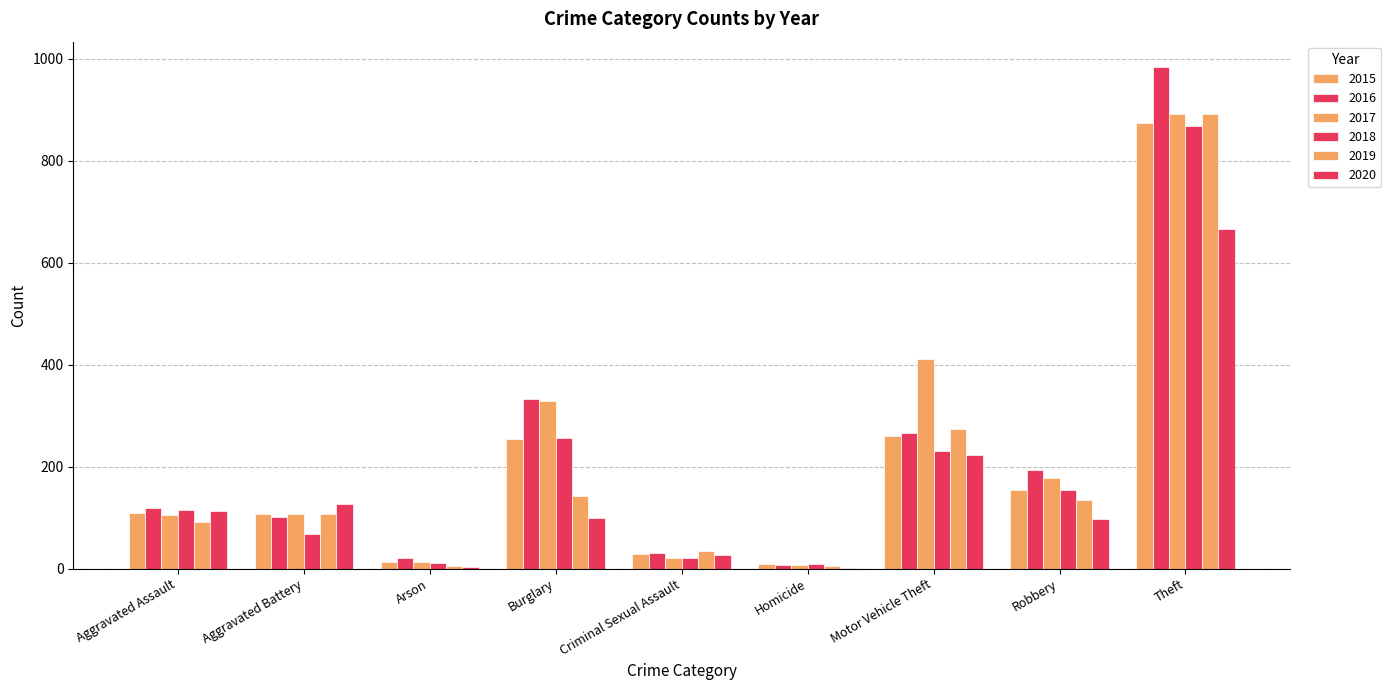

At Arson, list the series in order from largest to smallest.

2016, 2017, 2015, 2018, 2019, 2020